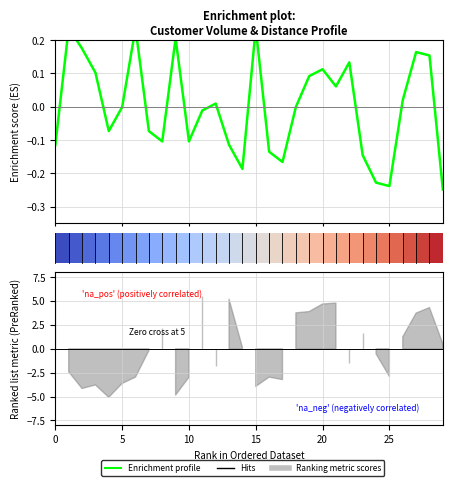

List the labels in order of value, smallest first.

29, 25, 24, 14, 17, 23, 16, 0, 13, 8, 10, 4, 7, 11, 5, 18, 12, 26, 21, 19, 3, 20, 22, 28, 27, 2, 9, 1, 6, 15